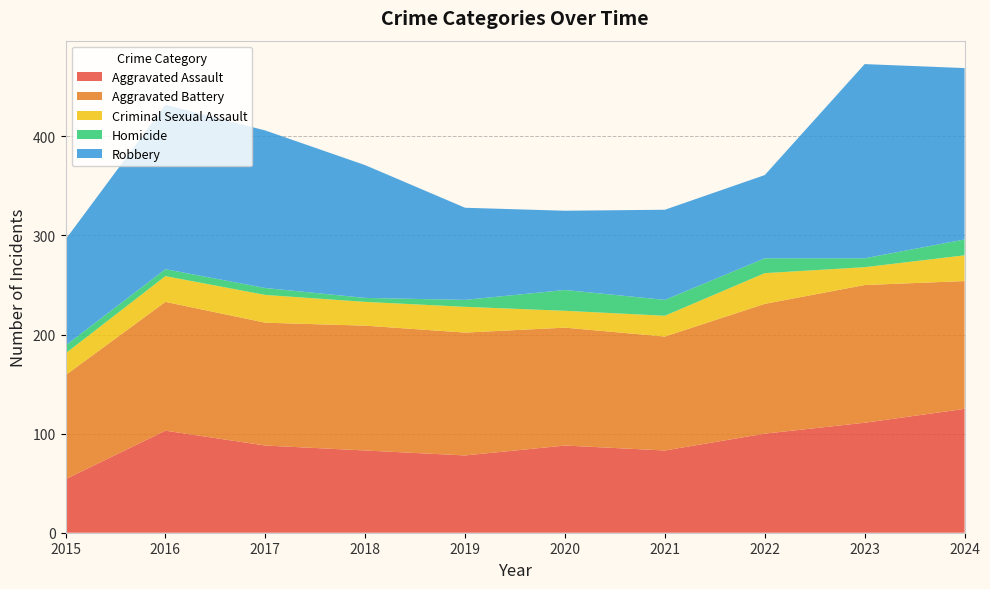

Reading left to right, list all the values displayed in this chart.

Aggravated Assault: 2015=54	2016=103	2017=88	2018=83	2019=78	2020=88	2021=83	2022=100	2023=111	2024=125
Aggravated Battery: 2015=105	2016=130	2017=124	2018=126	2019=124	2020=119	2021=115	2022=131	2023=139	2024=129
Criminal Sexual Assault: 2015=22	2016=26	2017=28	2018=24	2019=26	2020=17	2021=21	2022=31	2023=18	2024=26
Homicide: 2015=8	2016=7	2017=7	2018=4	2019=7	2020=21	2021=16	2022=15	2023=9	2024=16
Robbery: 2015=107	2016=166	2017=159	2018=134	2019=93	2020=80	2021=91	2022=84	2023=196	2024=173